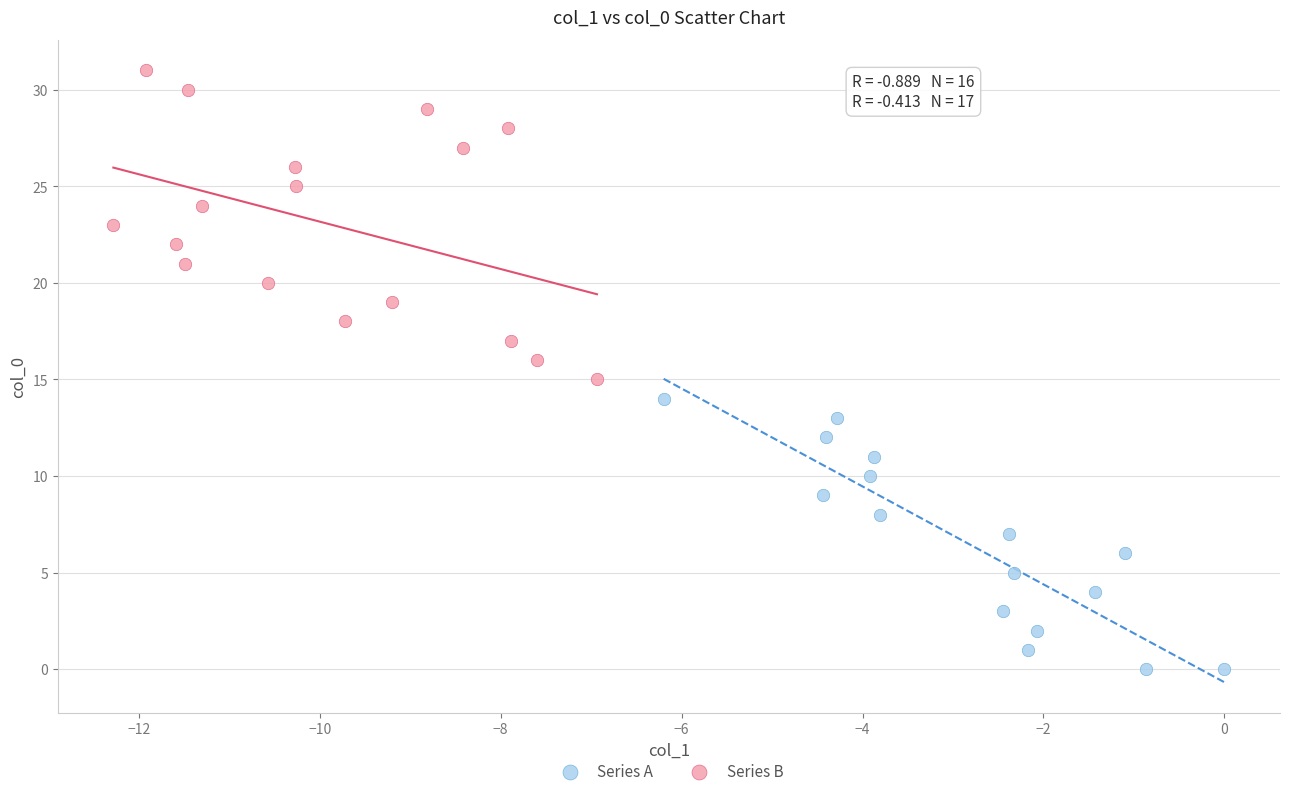

What are all the series names shown in the legend?

Series A, Series B